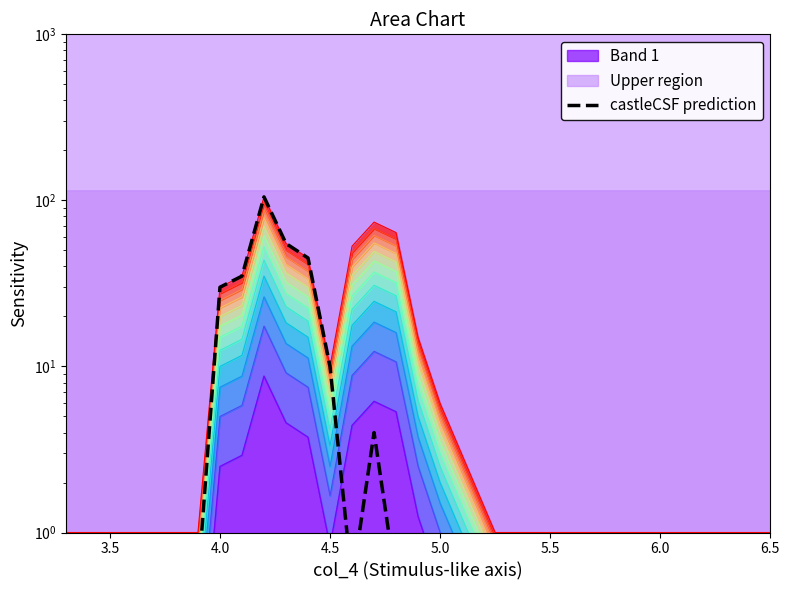

Reading right to left, list all the values displayed in this chart.

0.5	0.5	0.5	0.5	0.5	0.5	0.5	0.5	0.5	4.0	0.5	10.0	45.0	55.0	105.0	35.0	30.0	0.5	0.5	0.5	0.5	0.5	0.5	0.5